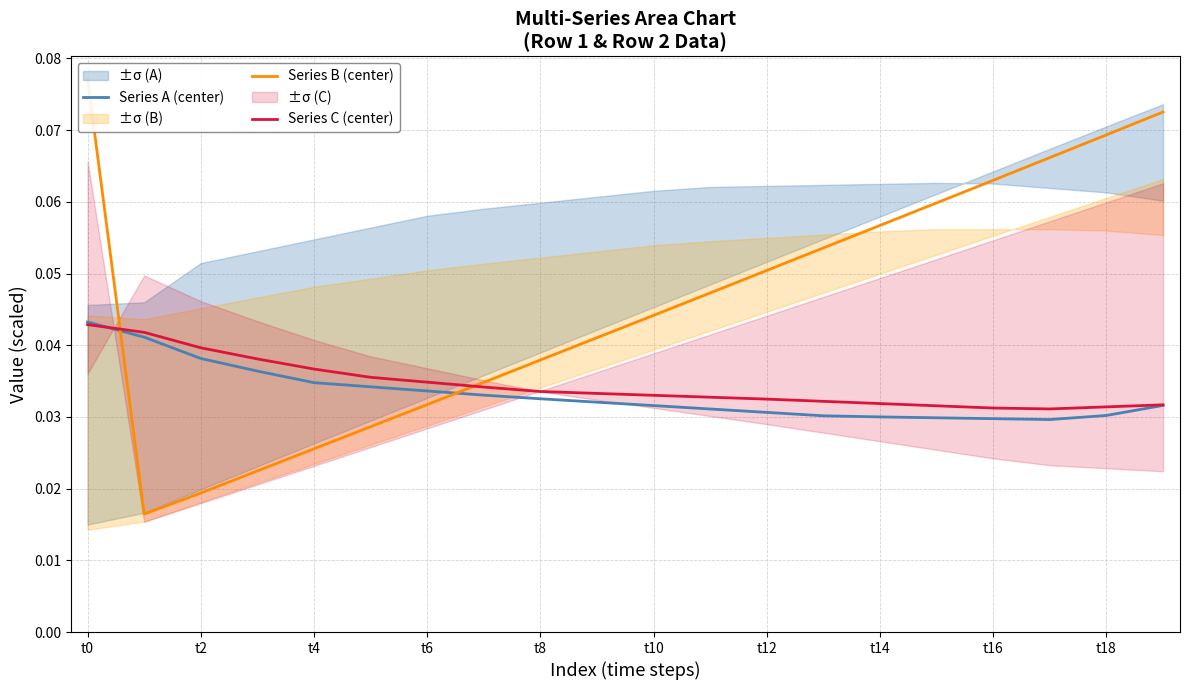

Which category has the lowest value in the Series A (center) series?

17